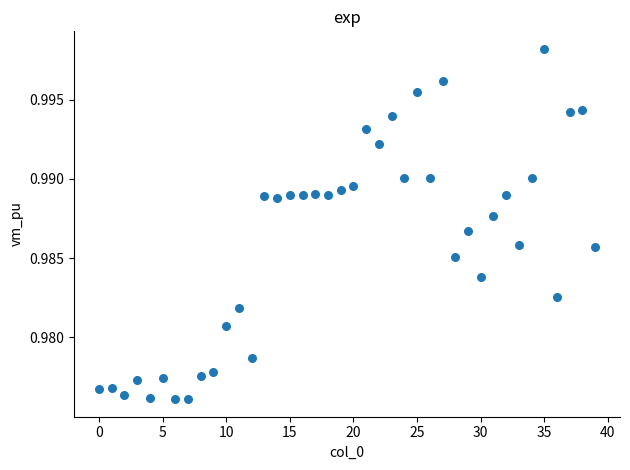

How many points are shown in the scatter plot?

40